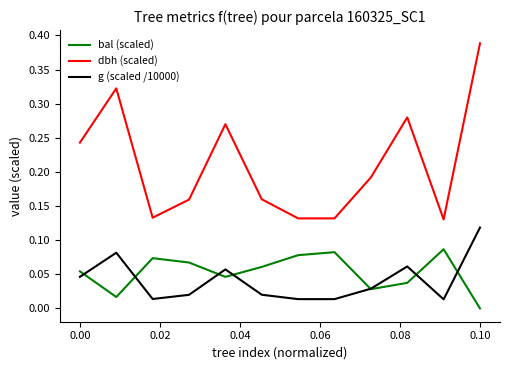

List the series in order of their peak value, highest first.

dbh (scaled), g (scaled /10000), bal (scaled)